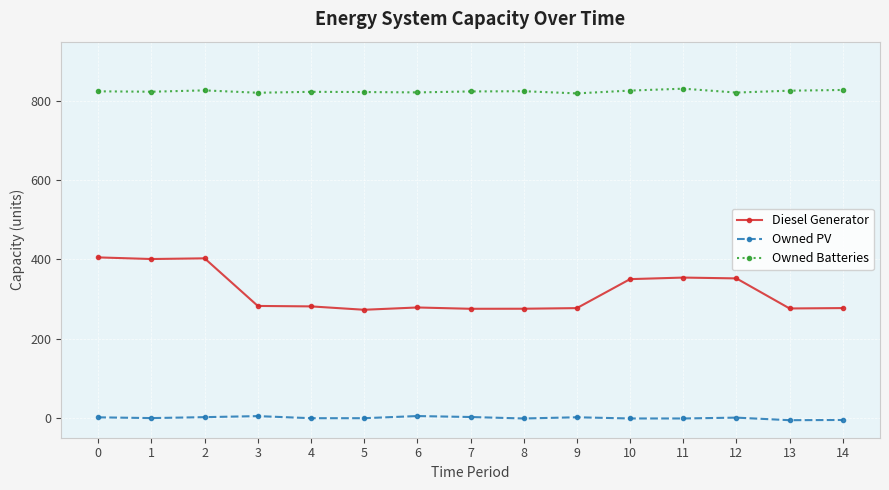

What are all the series names shown in the legend?

Diesel Generator, Owned PV, Owned Batteries